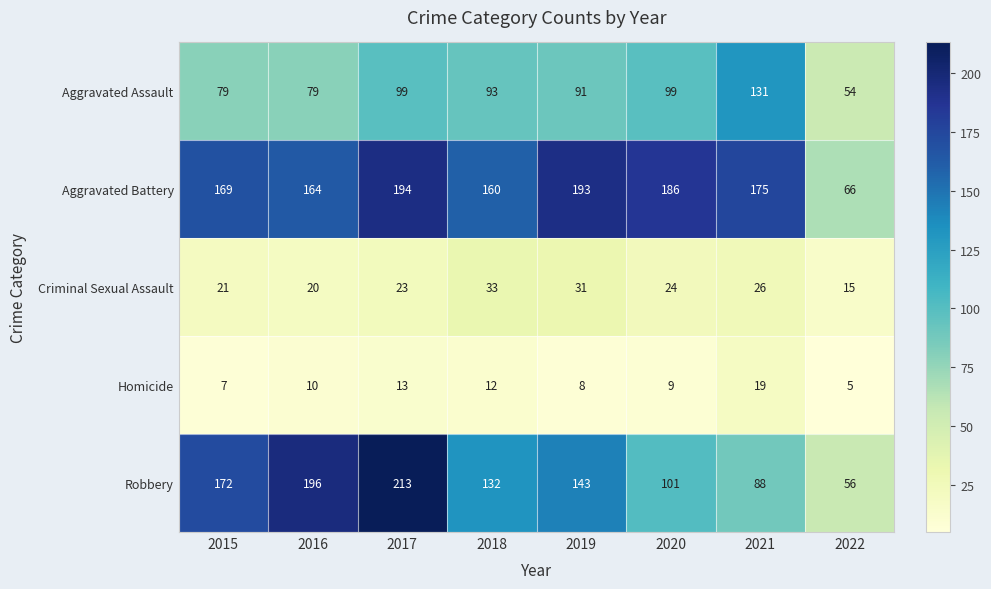

At which category is the sum across all series the highest?

2017